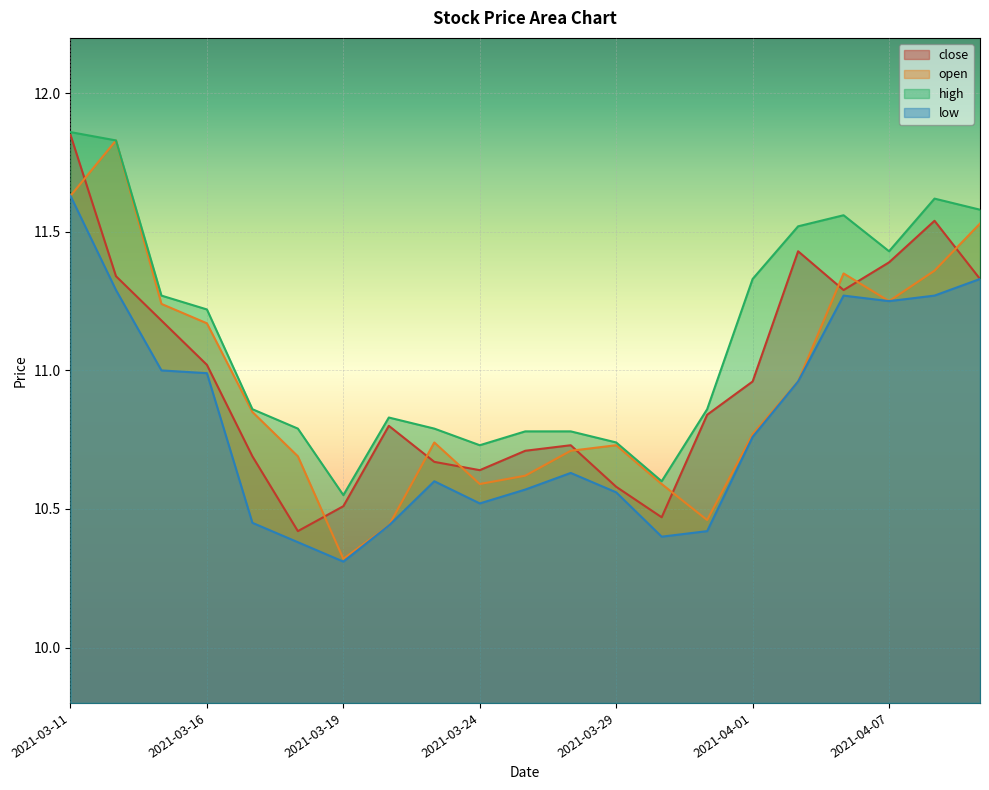

Which series changed the most between 2021-04-01 and 2021-04-07?

low